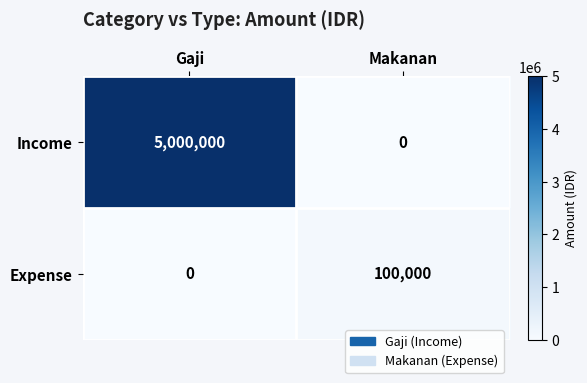

At which label is Expense closest to 50000?

Gaji